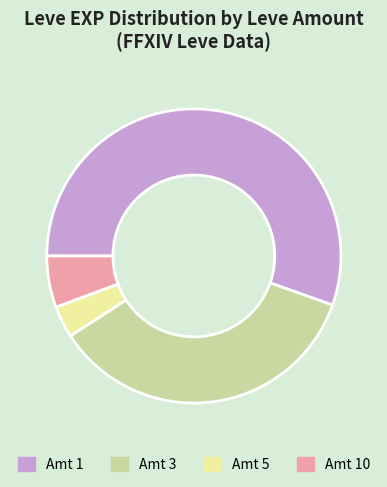

Is it true that Amt 5 is 3% of the pie?

True